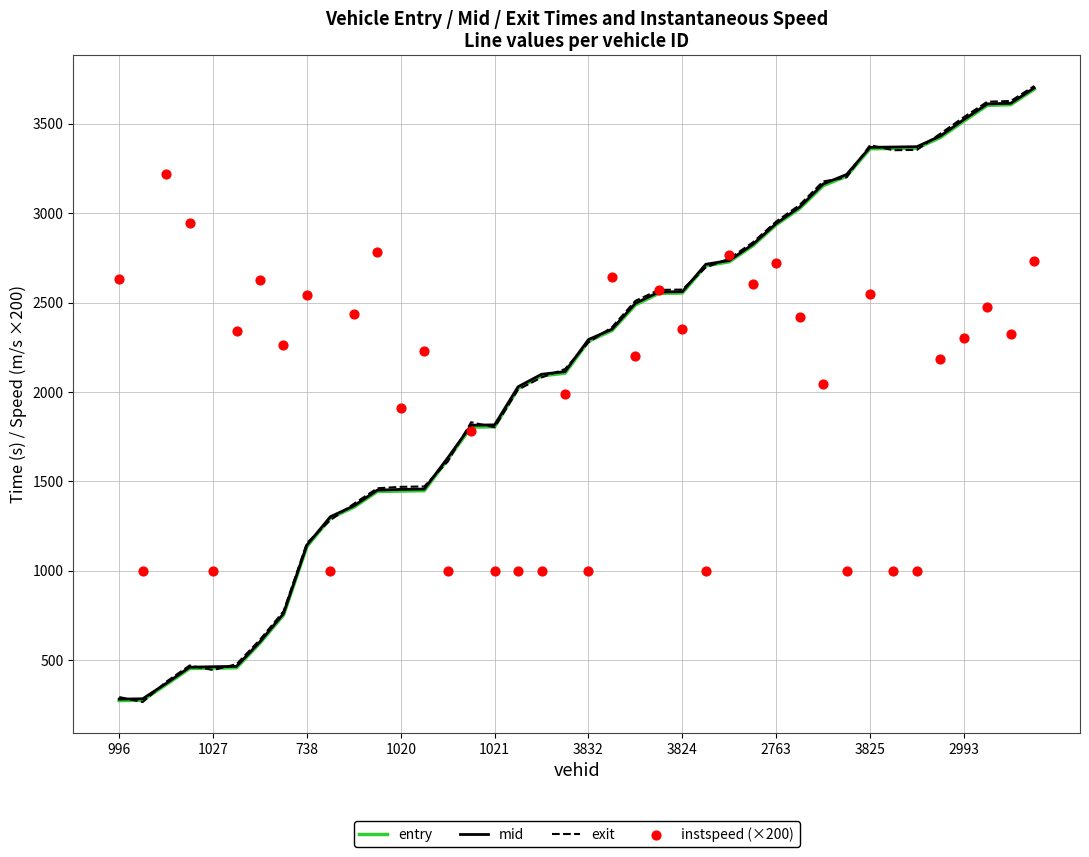

Which series reaches the minimum Y coordinate?

exit